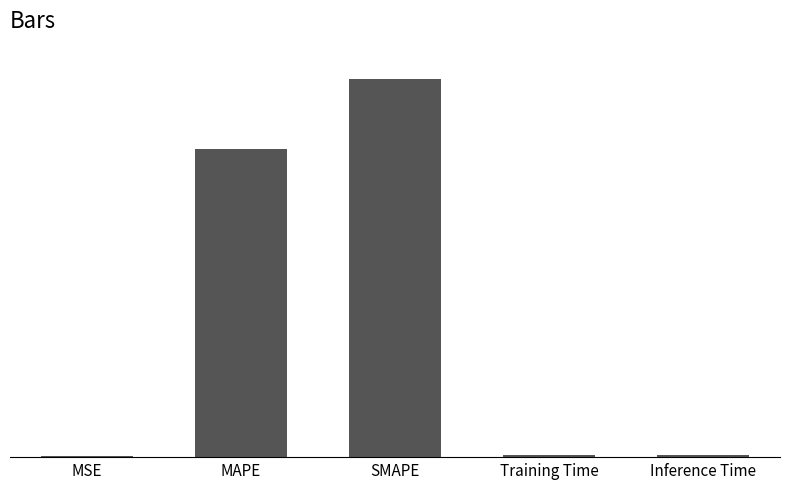

What position from the left is SMAPE?

3